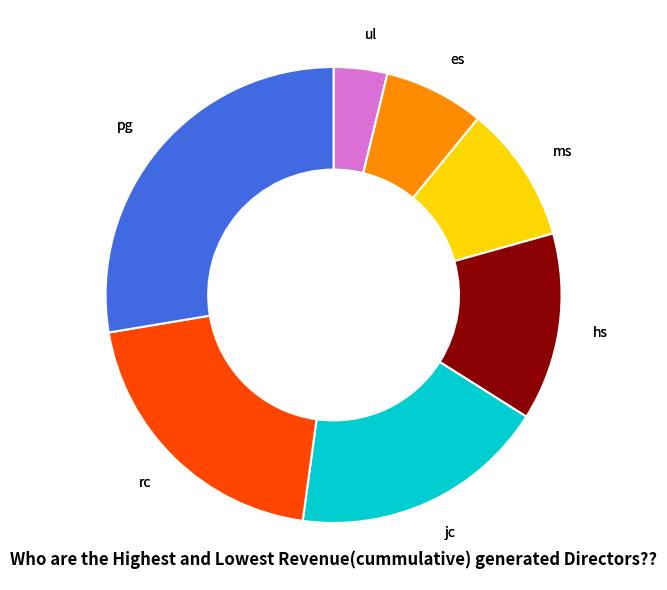

How many slices are in this pie chart?

7